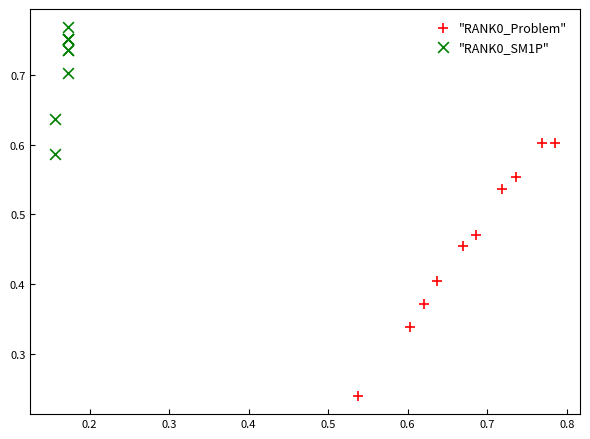

Which series has the largest Y range (max minus min)?

"RANK0_Problem"